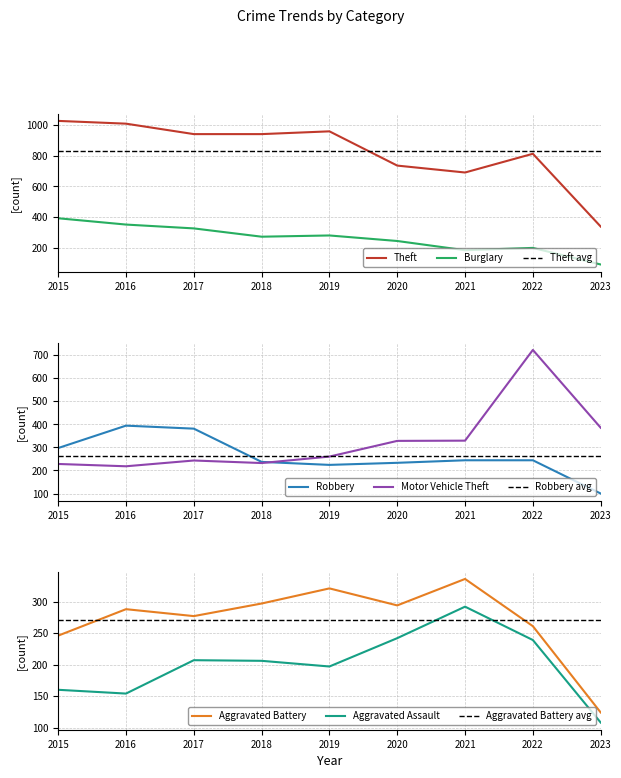

What is the difference between the maximum and second lowest values in the Robbery series?

170